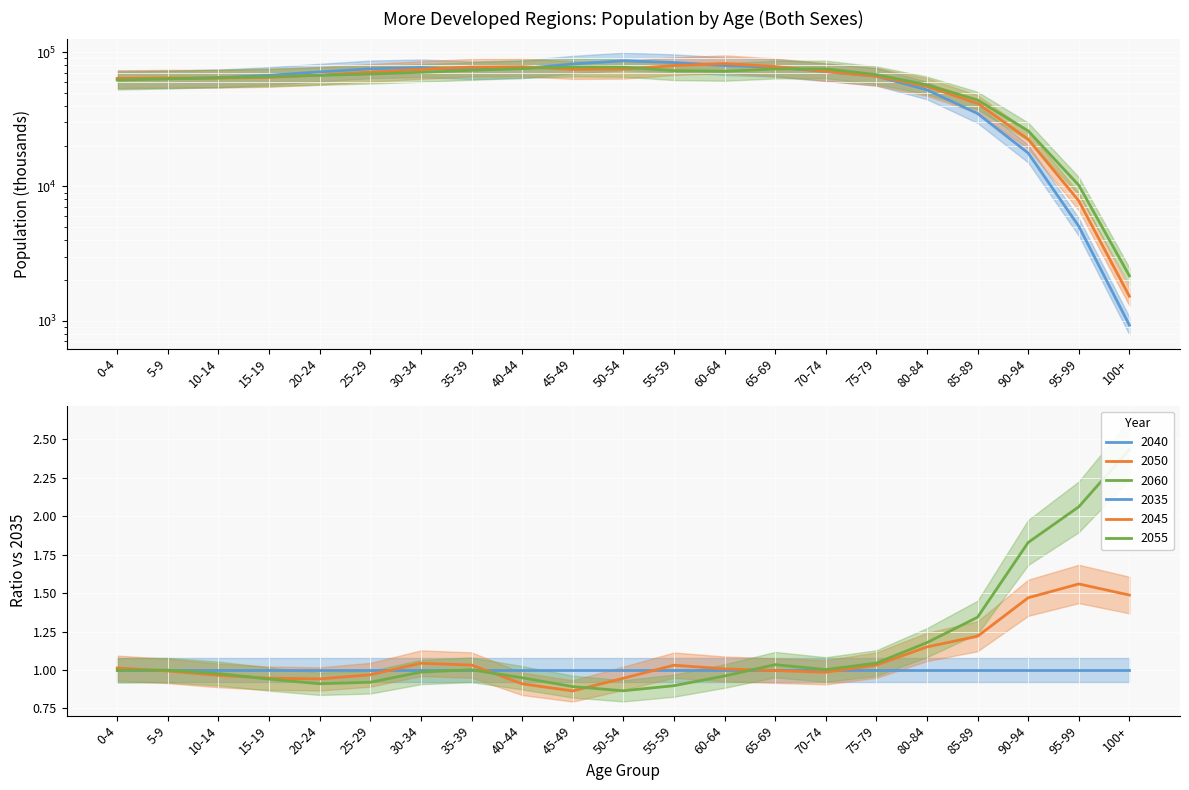

Reading left to right, list all the values displayed in this chart.

2035: 63263	63348	64446	67179	71177	75178	76696	74110	75375	81515	86115	83655	79451	77108	71624	66168	52373	34876	17721	5044	926
2040: 63609	64141	64026	64858	67489	70912	74360	77321	77789	74315	74640	79413	82174	77997	71815	66230	55545	41528	22428	7803	1520
2045: 61897	63215	64378	65659	67091	68631	70736	73155	75547	77560	77160	72812	71989	74897	75066	67986	57135	43986	25922	10194	2157